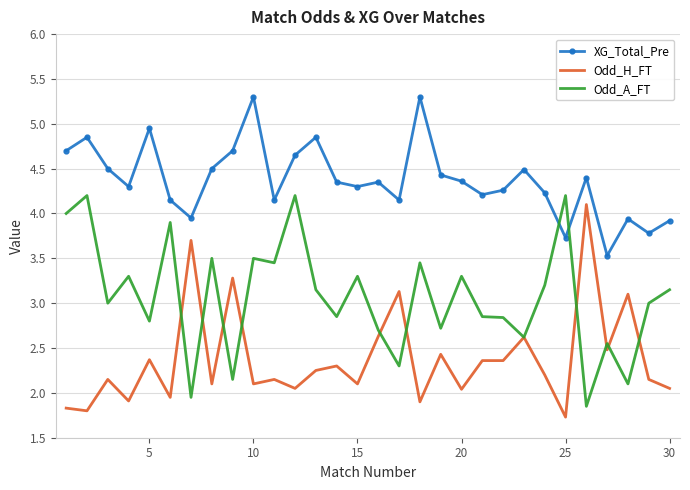

Which series has the largest total across all categories?

XG_Total_Pre